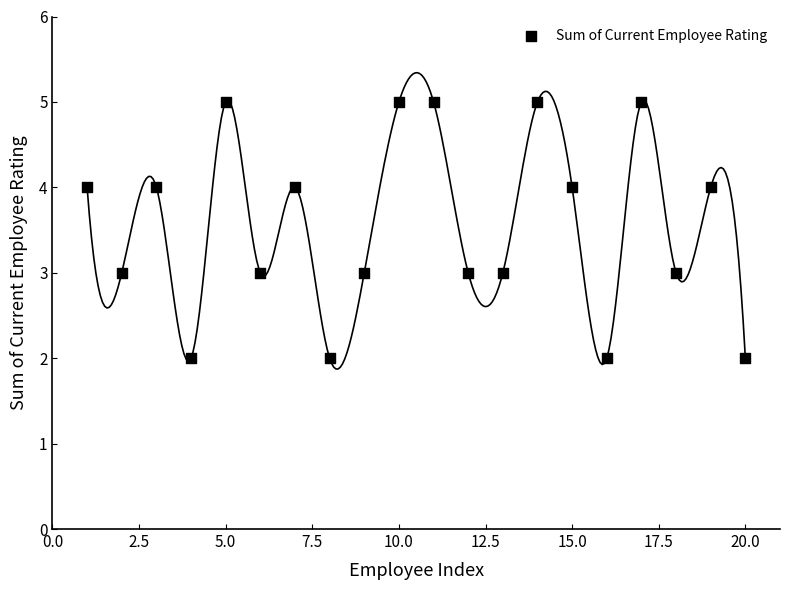

What is the range of X values (max minus min)?

19